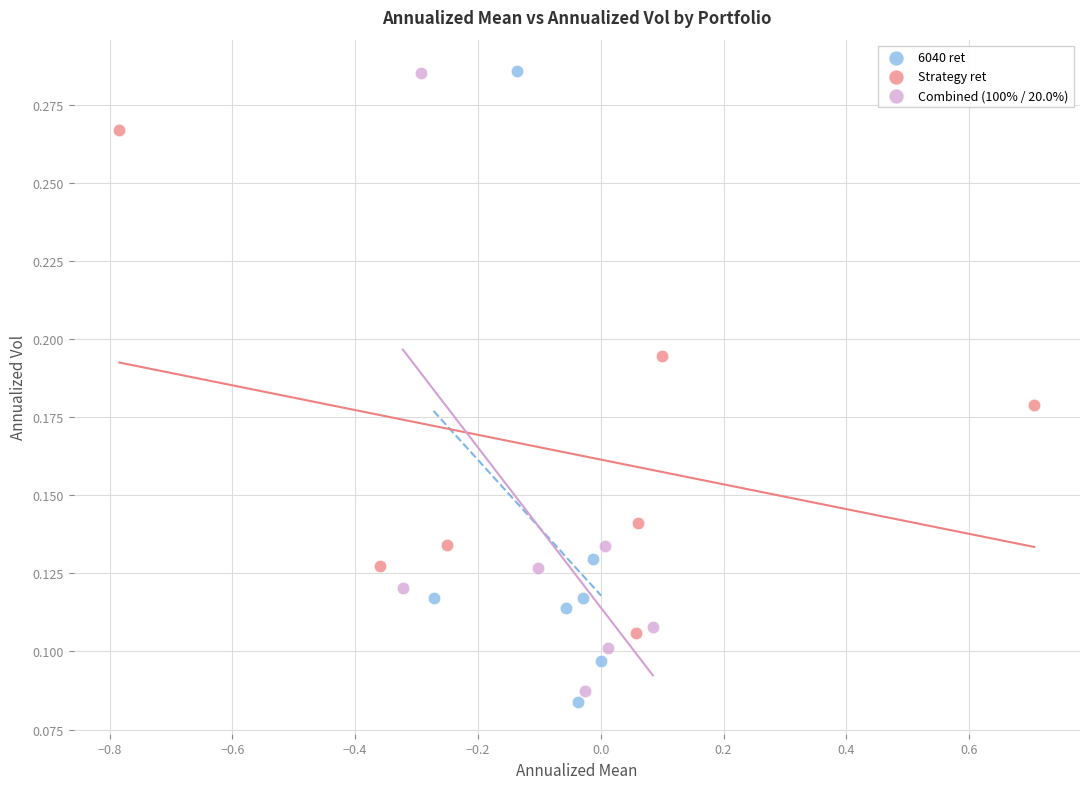

Which series has the largest Y range (max minus min)?

6040 ret